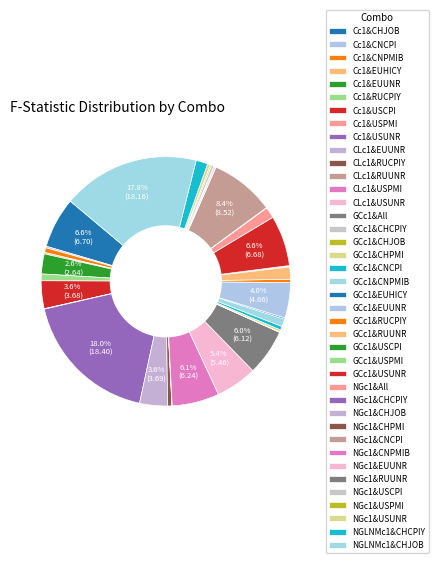

Is it true that Cc1&USPMI is 0% of the pie?

True